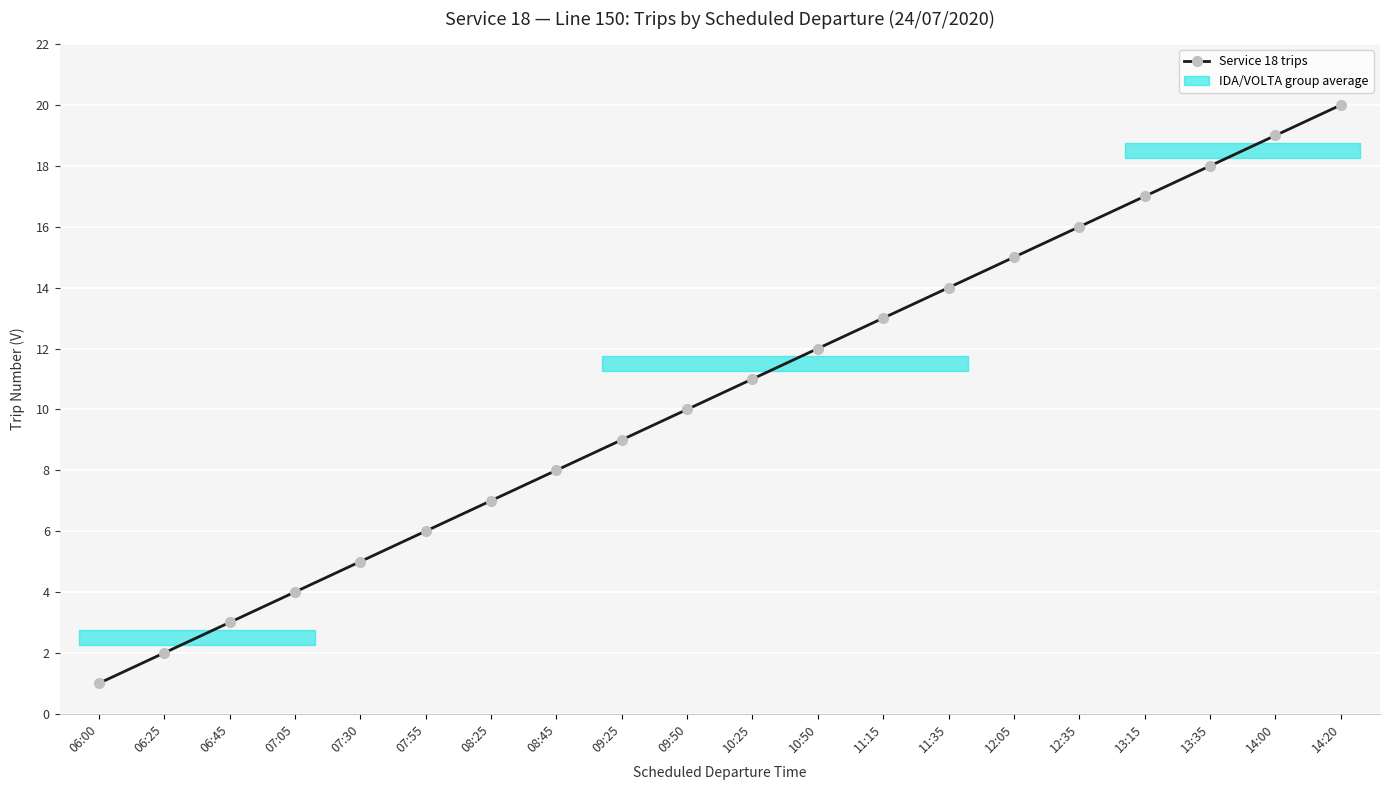

Between 06:45 and 14:20, which is larger?

14:20